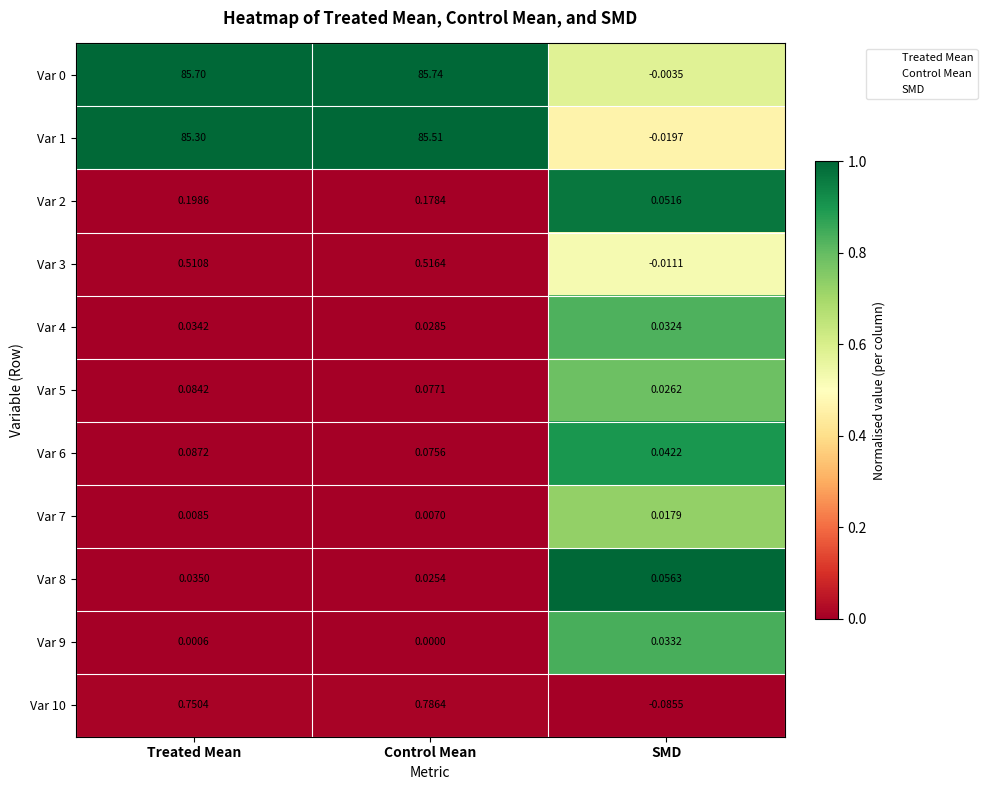

Where does the Var 10 series first go above 0?

Treated Mean